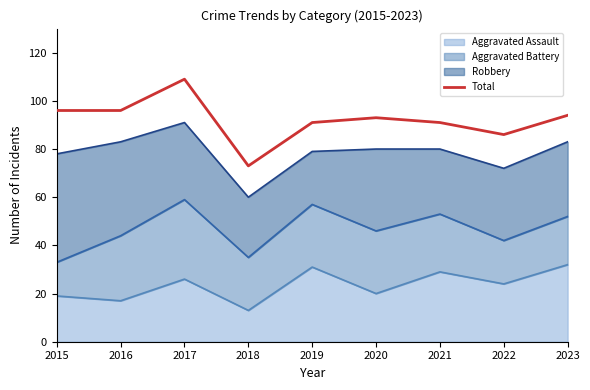

Where is the first local minimum?

2018